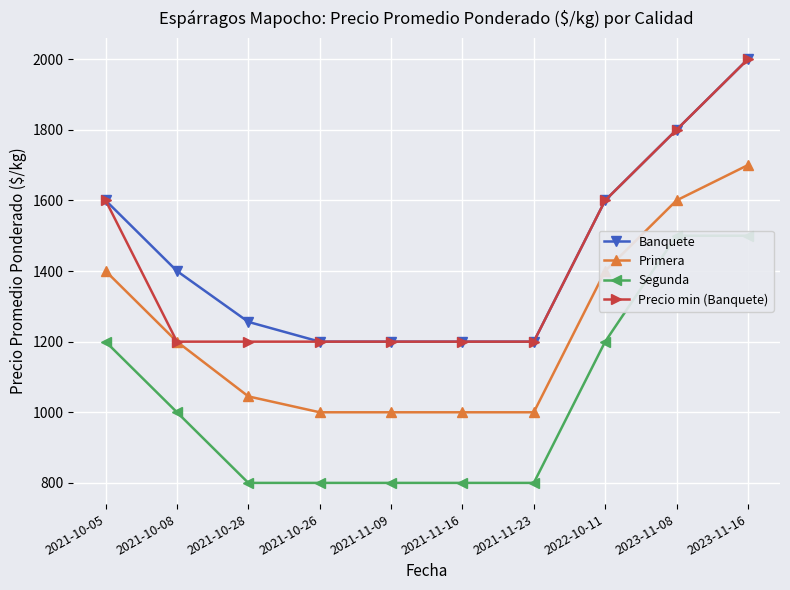

At 2023-11-08, list the series in order from smallest to largest.

Segunda, Primera, Banquete, Precio min (Banquete)